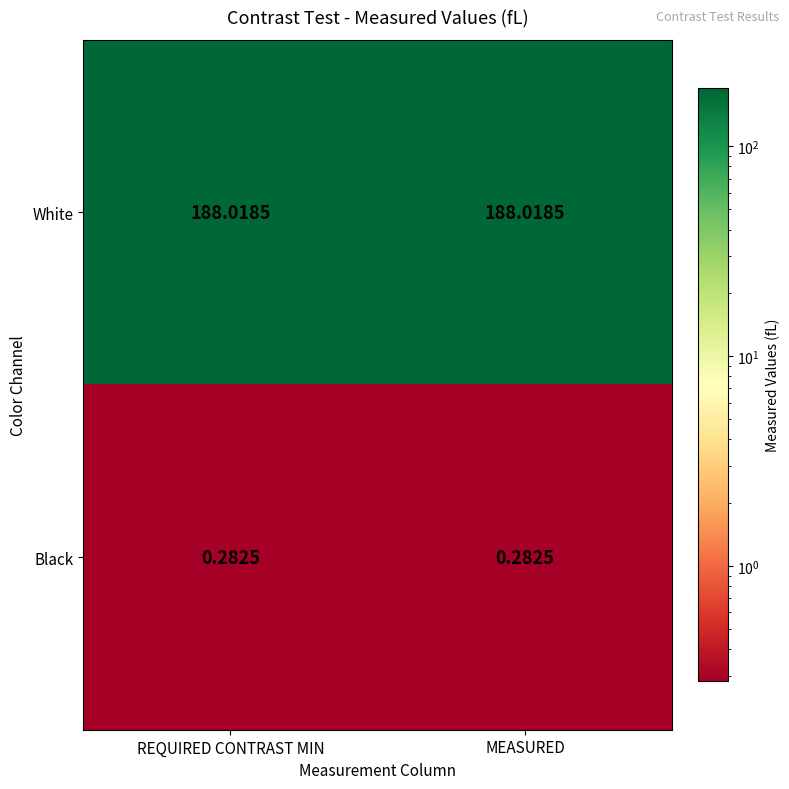

Is the value of Black at MEASURED greater than the value of White at REQUIRED CONTRAST MIN?

No